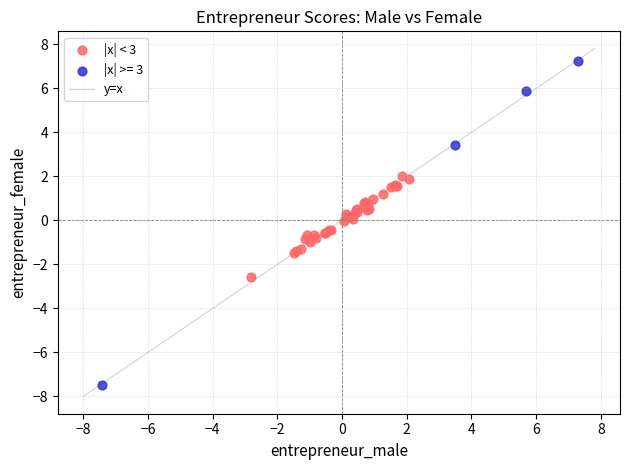

Which series contains the highest Y value?

|x| >= 3